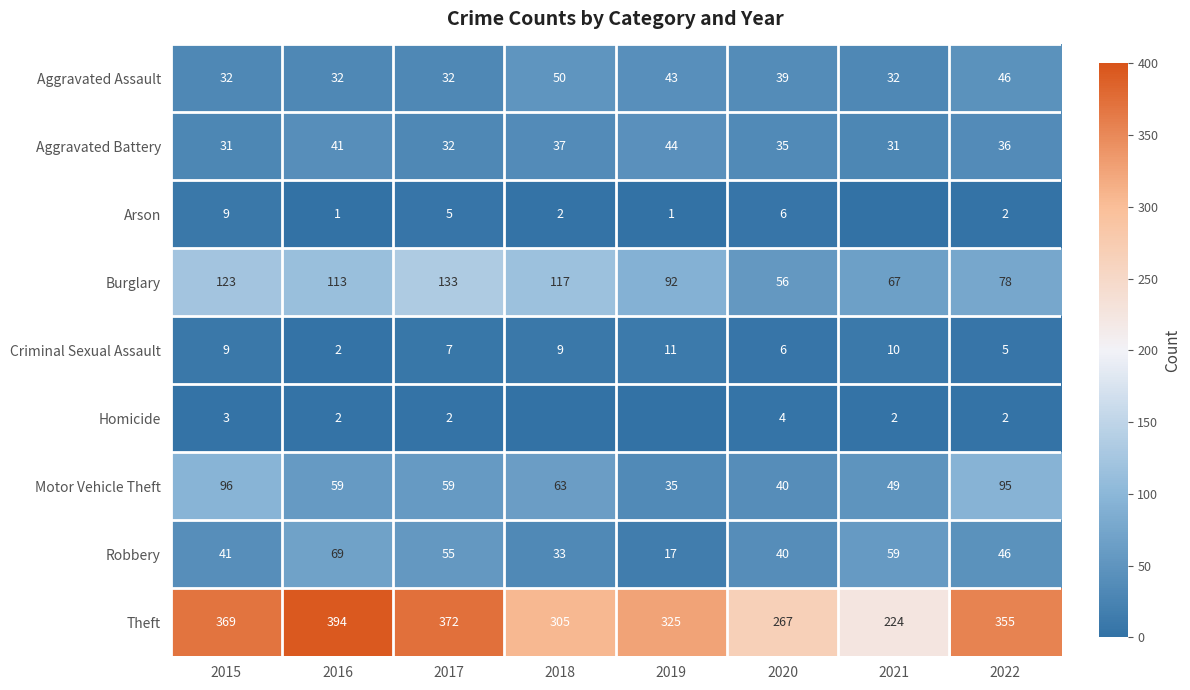

How many data points in Criminal Sexual Assault are less than 9?

4